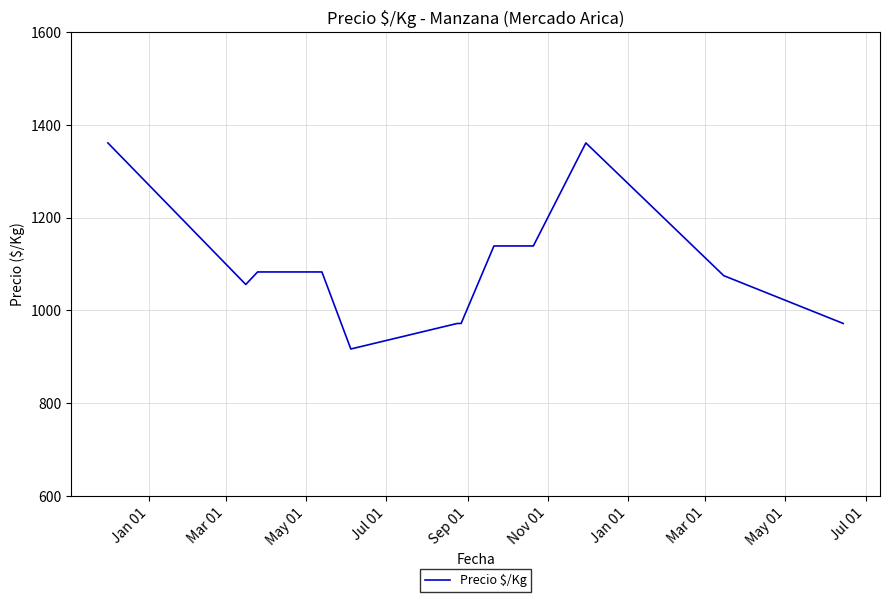

What is the minimum value shown in the chart?

917